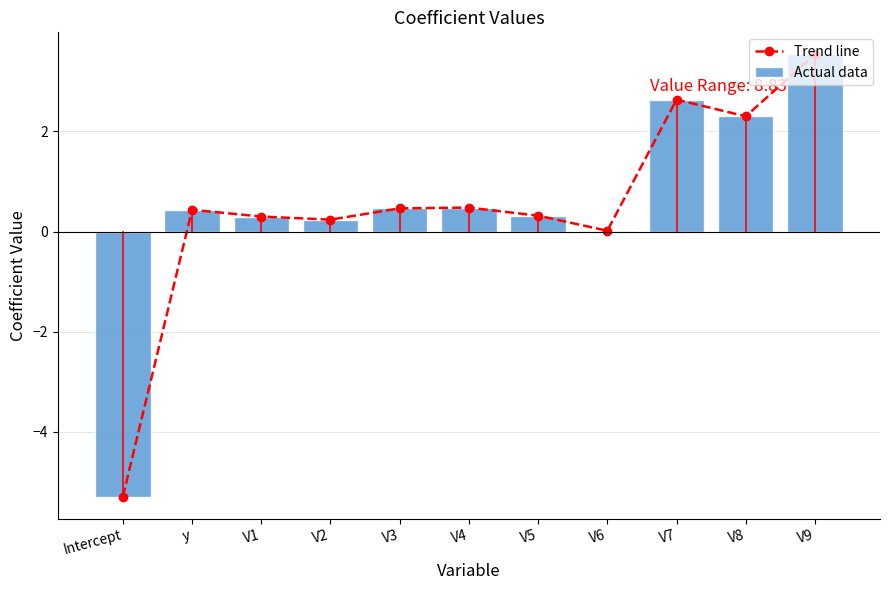

Count the number of categories in the chart.

11